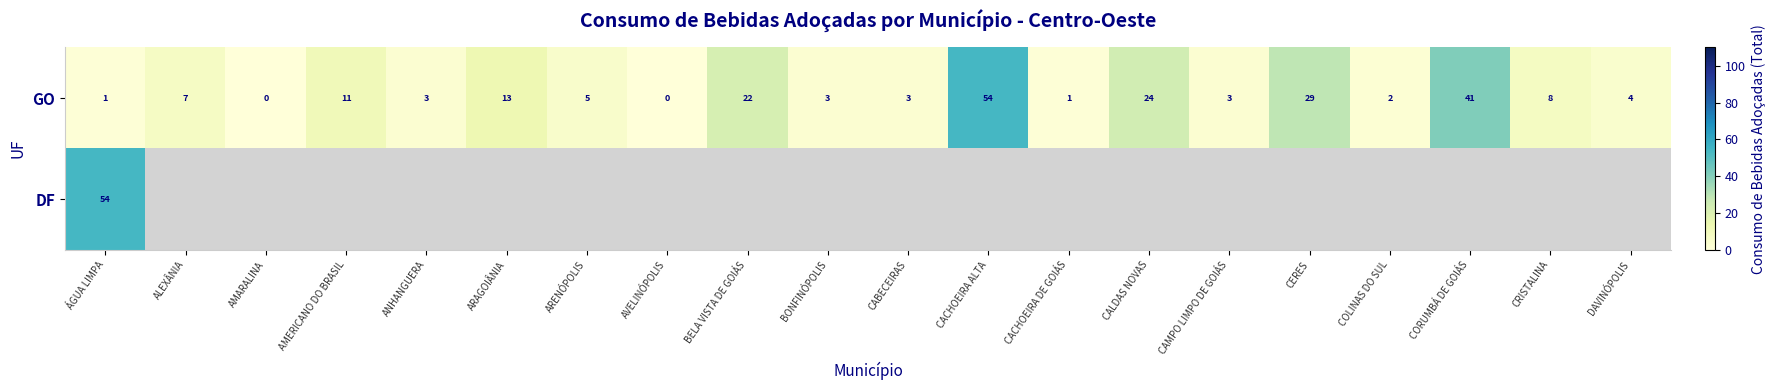

Is it true that GO equals 17 at AMERICANO DO BRASIL?

False